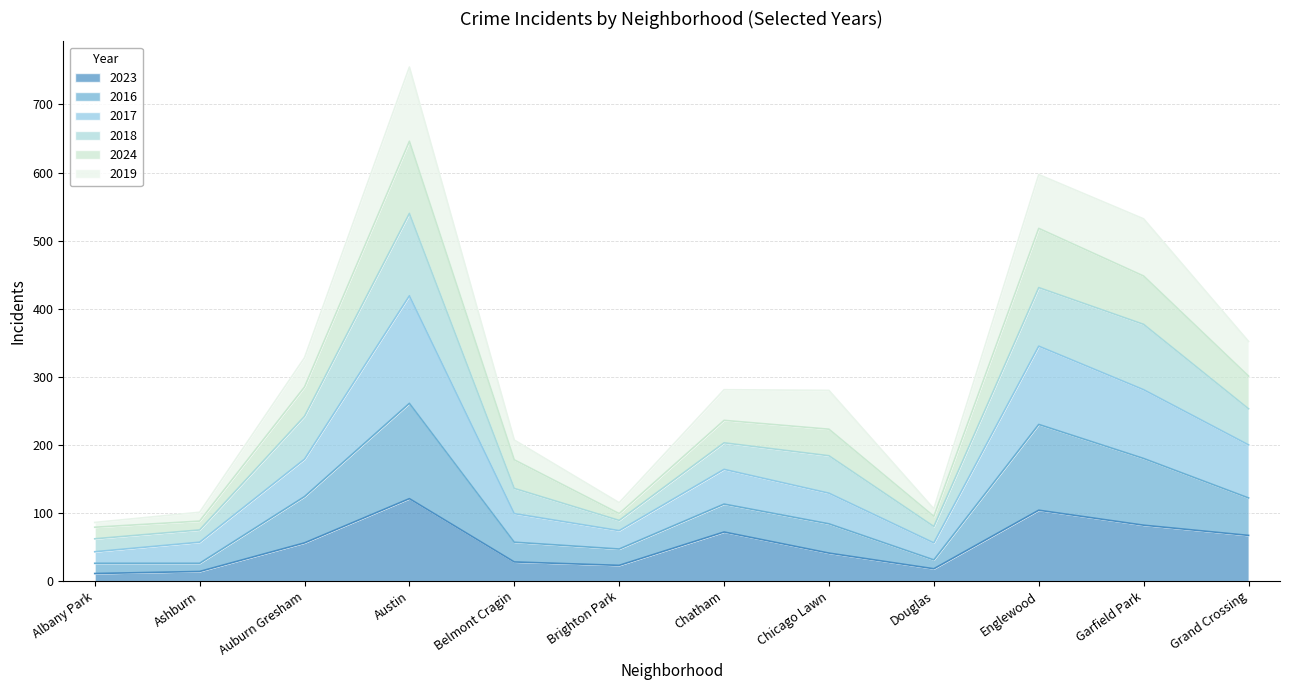

What is the value of the 2024 point at the 7th from the left?

236